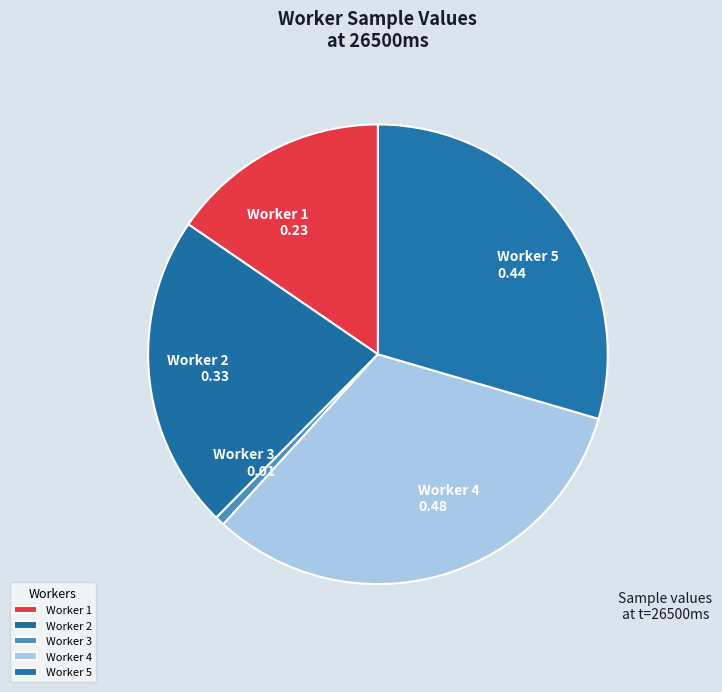

The Worker 2 0.33 slice represents 22% of the pie. True or false?

True